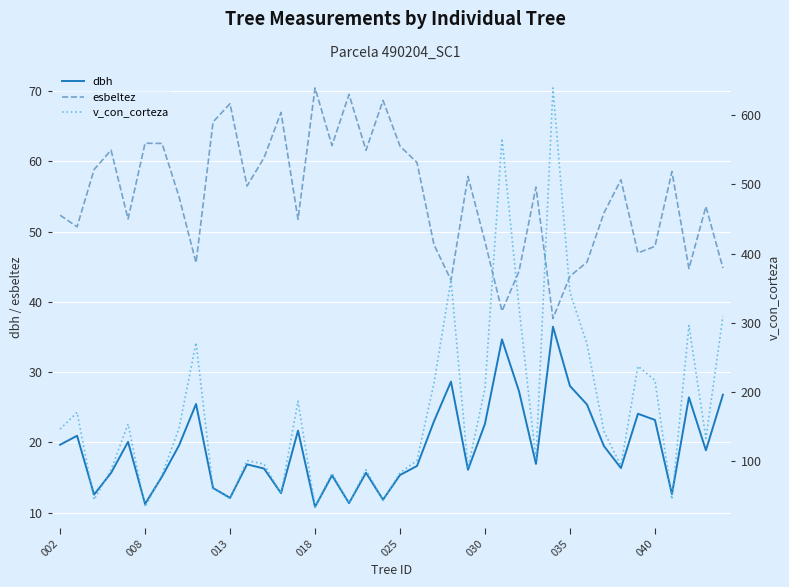

The esbeltez series shows 43.1 at 23. True or false?

True